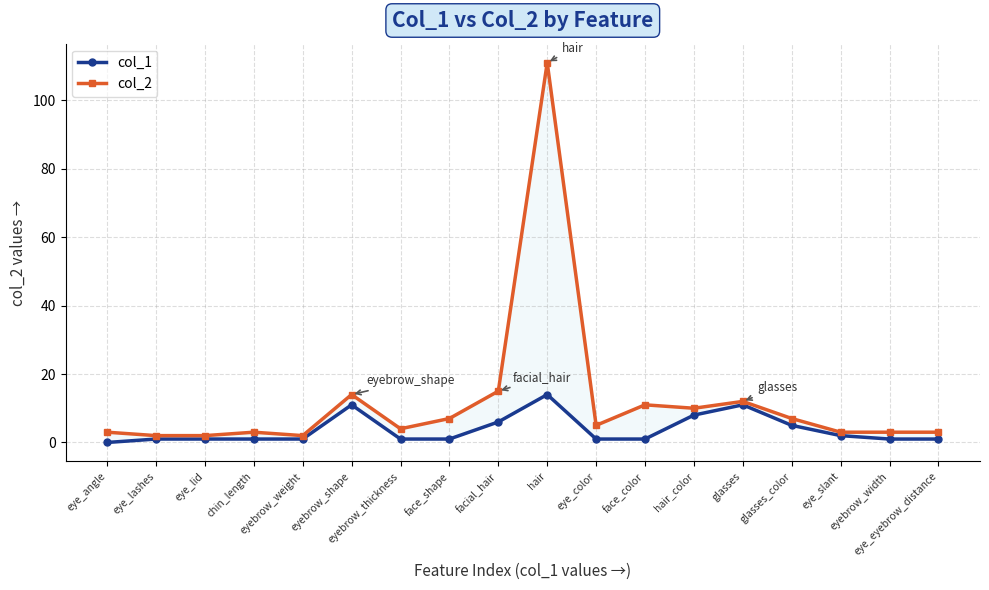

Rank the series by their maximum value, from highest to lowest.

col_2, col_1